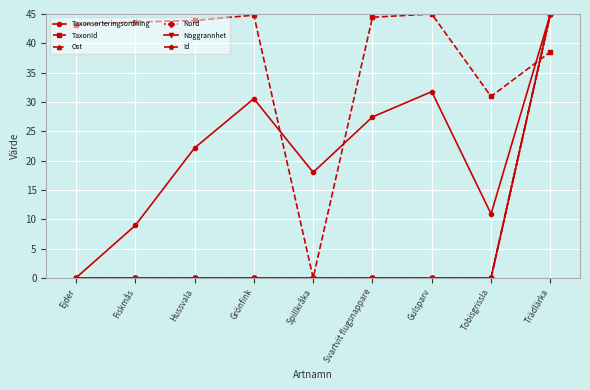

True or false: Ost and Taxonsorteringsordning intersect in this chart.

False